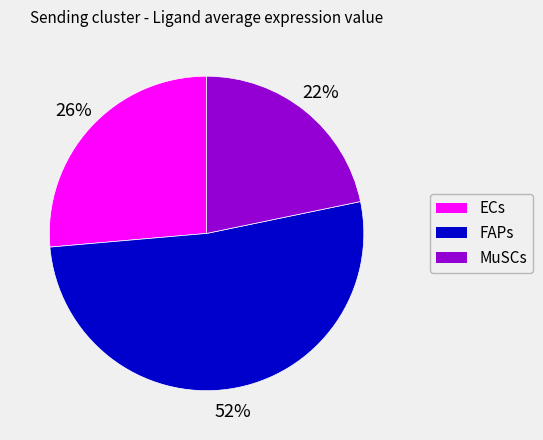

To the nearest percent, what portion does ECs represent?

26%